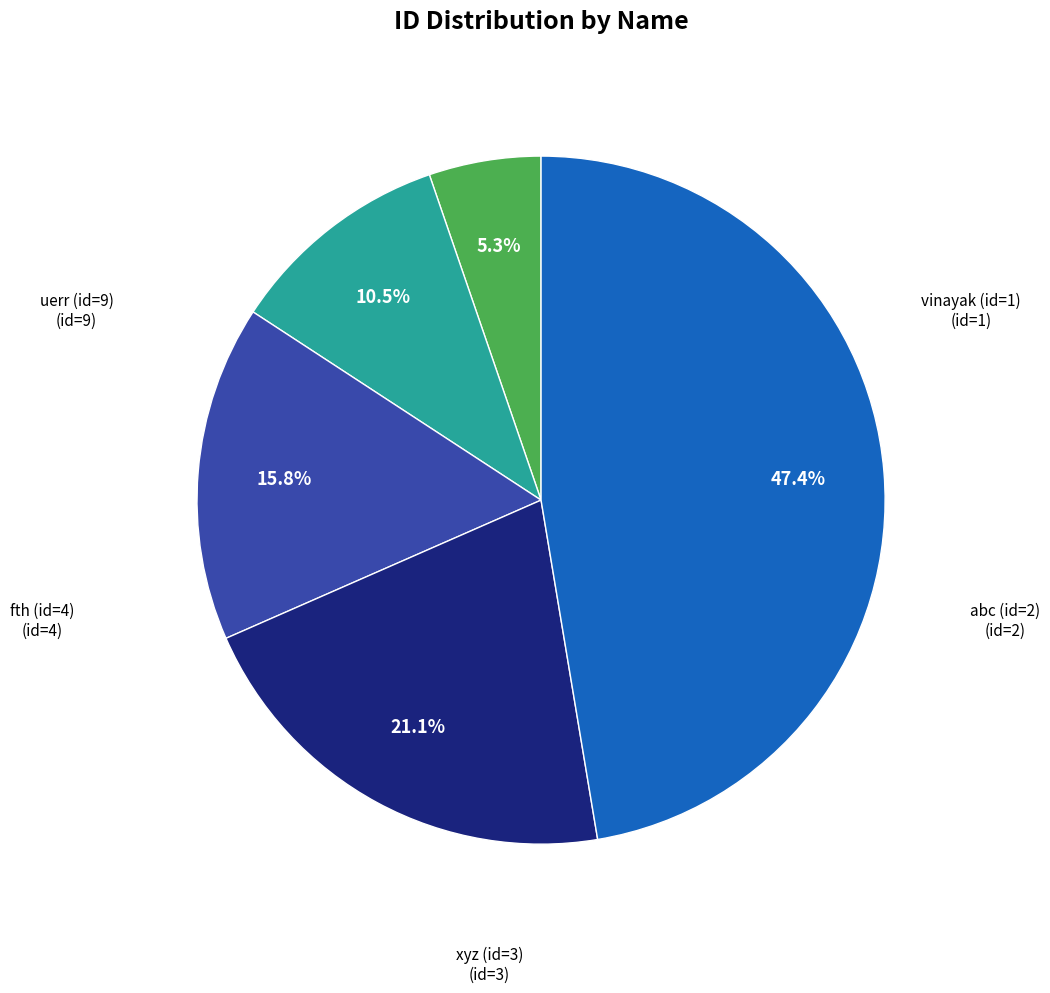

Is there a majority slice in this chart?

No